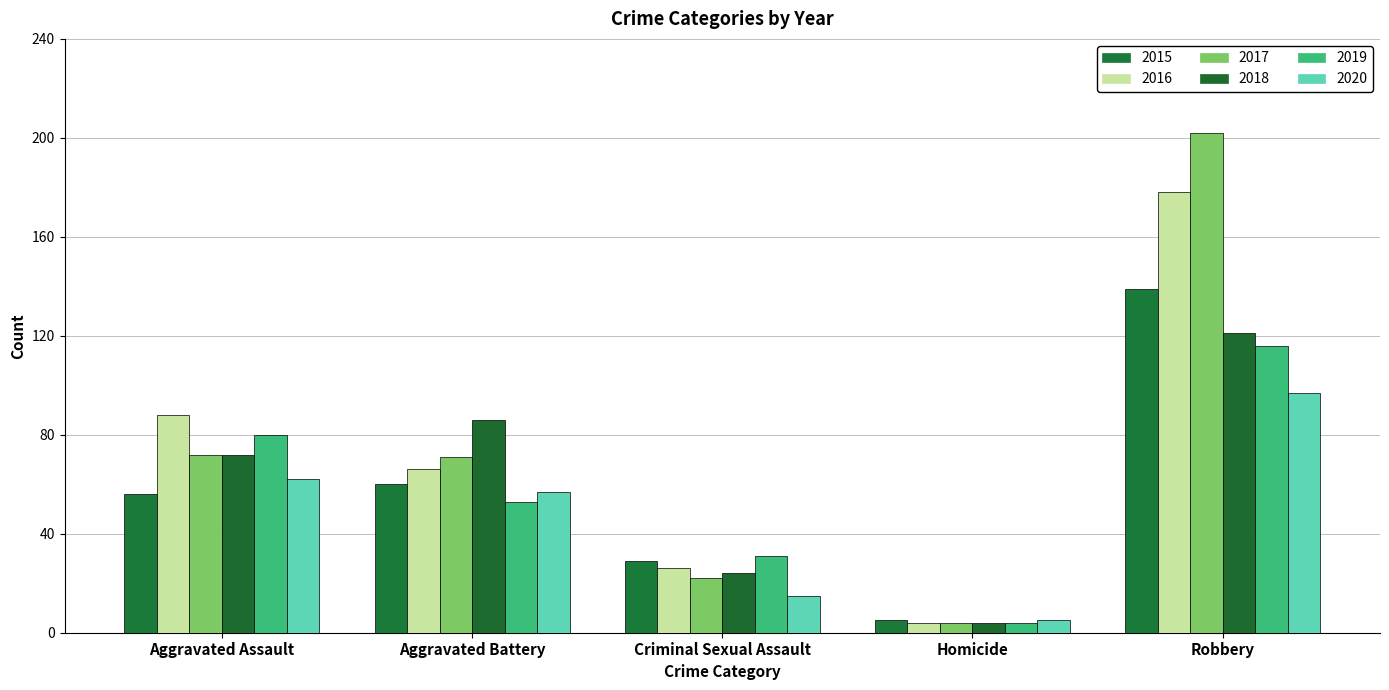

How many bars are there in total?

30